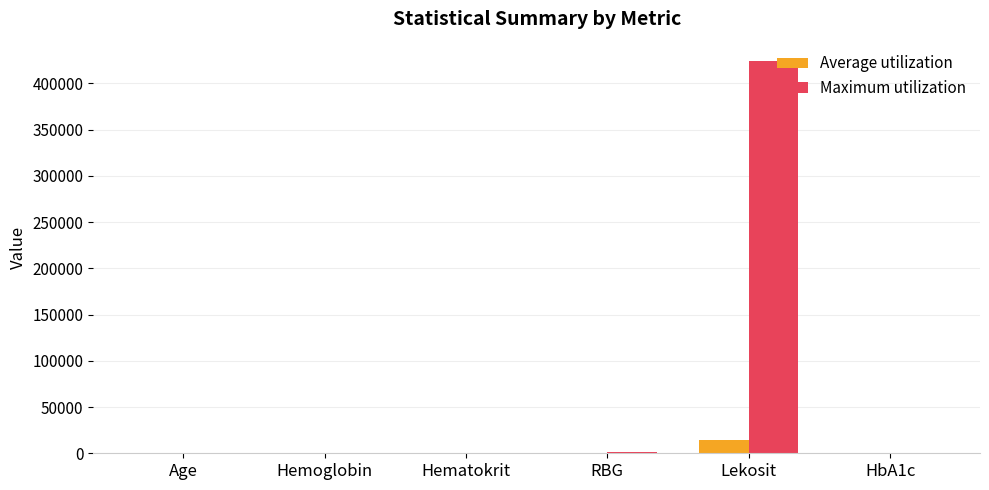

Does the chart contain stacked bars?

No